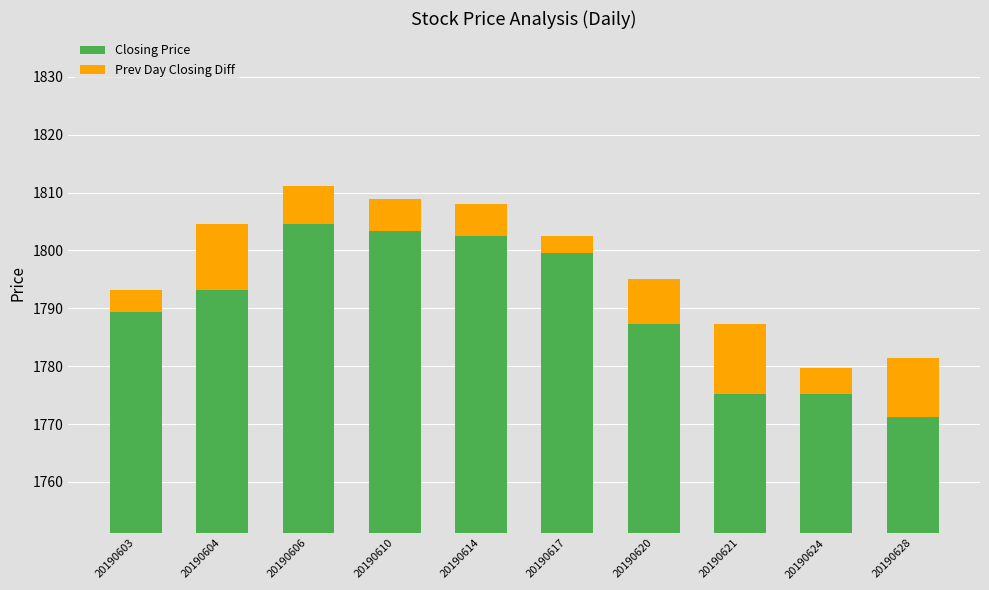

At 20190604, list the series in order from smallest to largest.

Prev Day Closing Diff, Closing Price